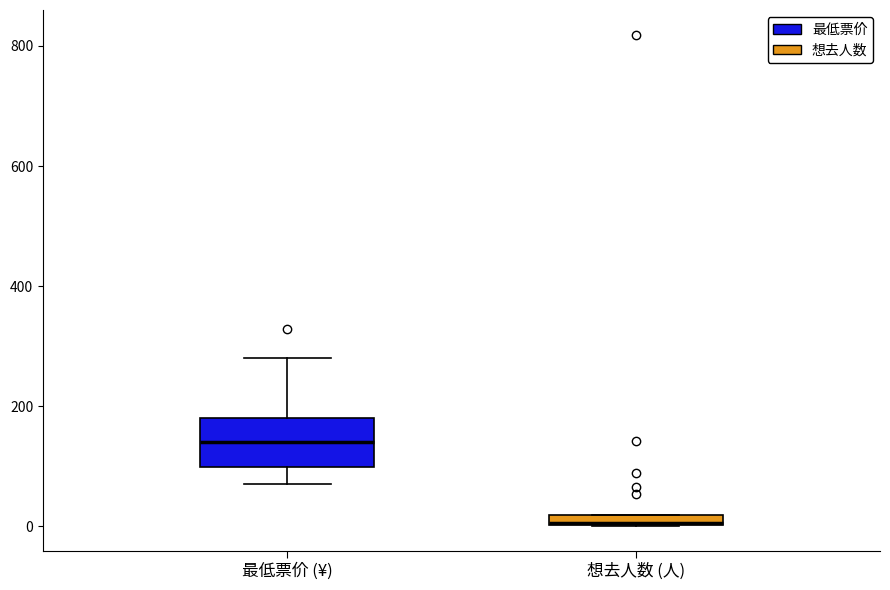

Which box is the tallest, from its lower edge to its upper edge?

最低票价 (¥)